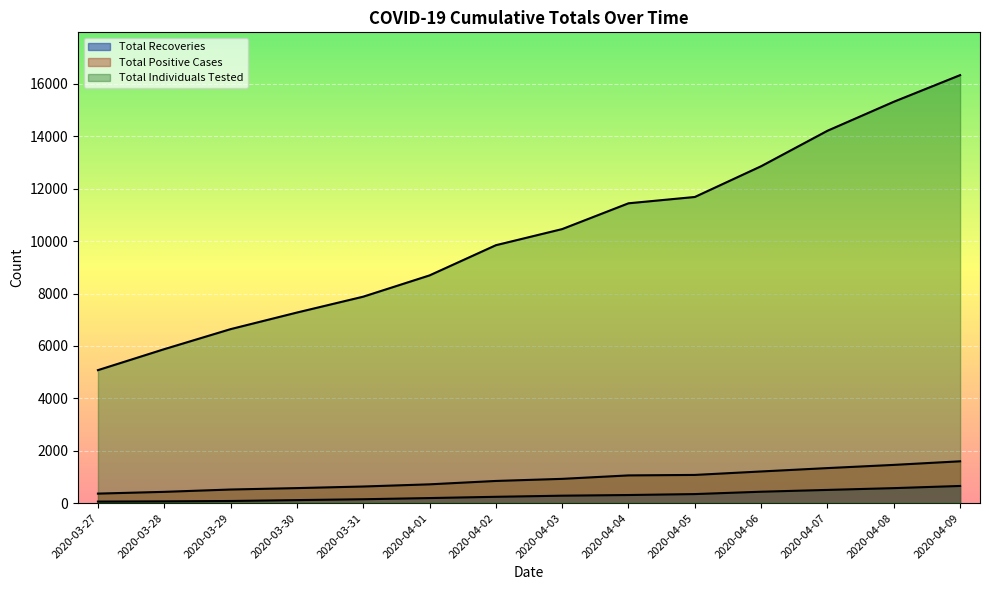

Is it true that Total Positive Cases equals 901 at 2020-03-29?

False